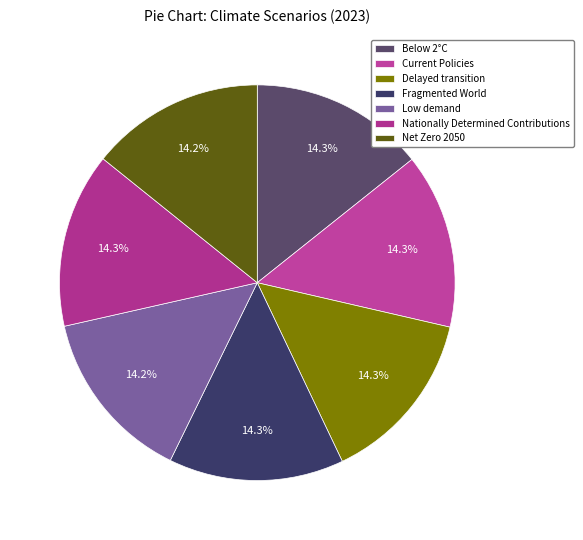

To the nearest percent, what percentage of the pie is Fragmented World?

14%